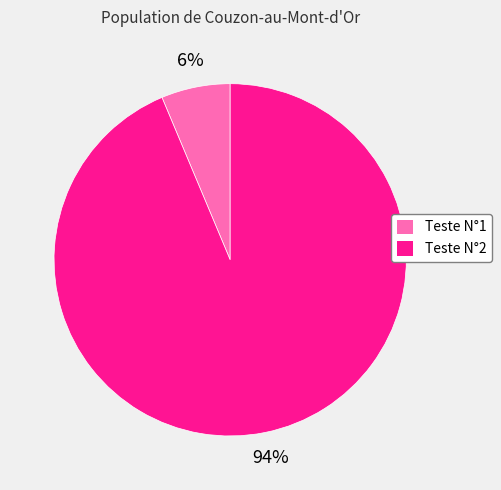

Is Teste N°1 the majority of the pie?

No